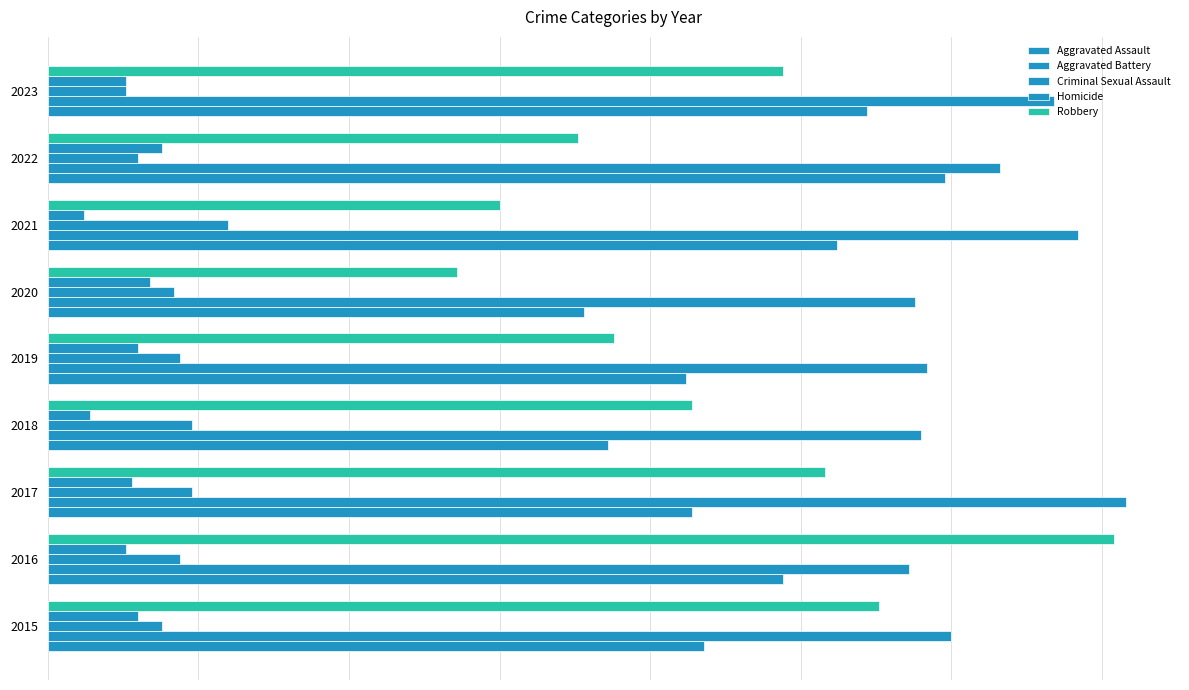

Reading left to right, transcribe all the data shown in this chart.

Aggravated Assault: 109	122	107	93	106	89	131	149	136
Aggravated Battery: 150	143	179	145	146	144	171	158	167
Criminal Sexual Assault: 19	22	24	24	22	21	30	15	13
Homicide: 15	13	14	7	15	17	6	19	13
Robbery: 138	177	129	107	94	68	75	88	122